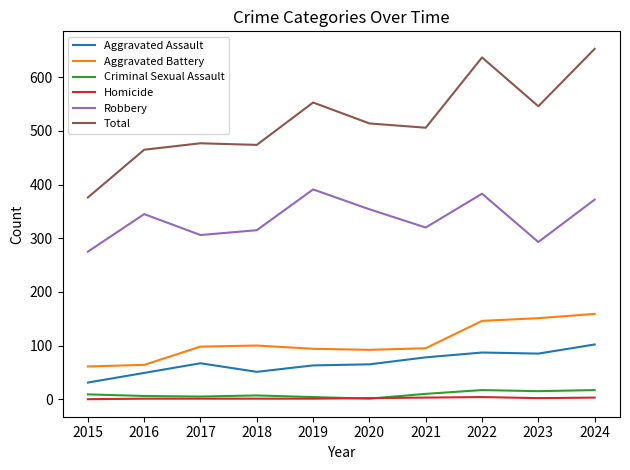

The value of Robbery at 2015 is 391. True or false?

False